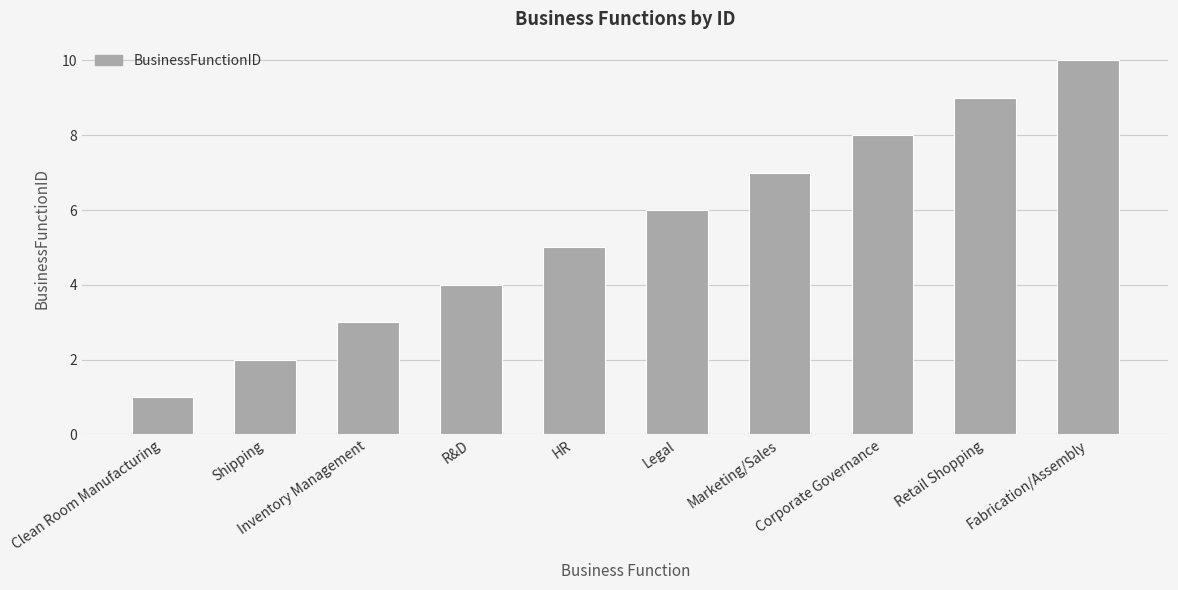

Which category has the lowest value across all series?

Clean Room Manufacturing